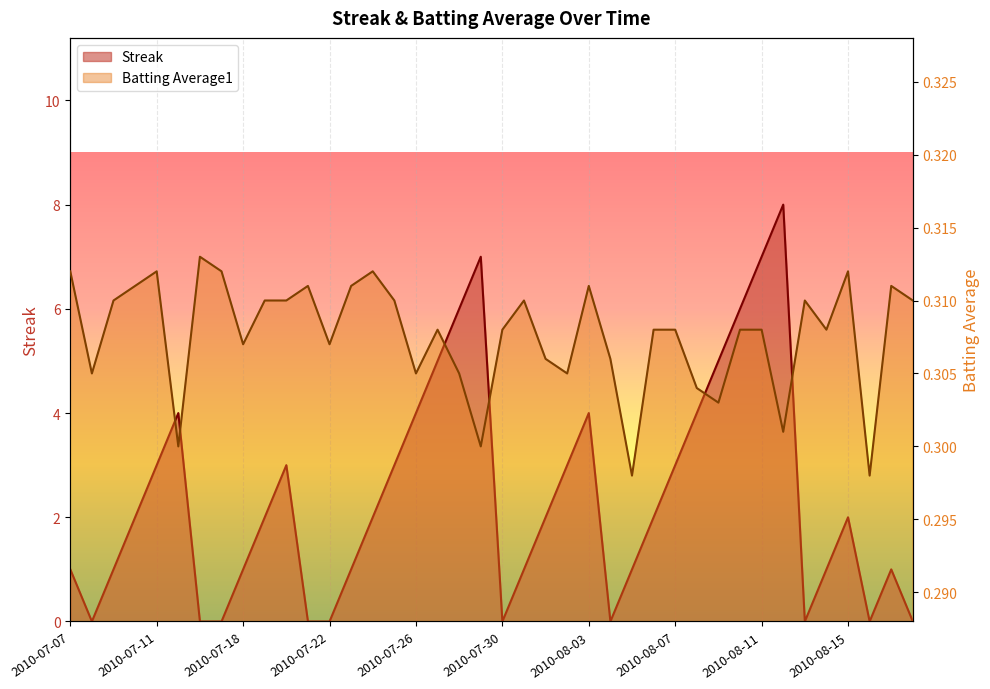

What is the difference between the maximum and minimum values in the Streak series?

8.0